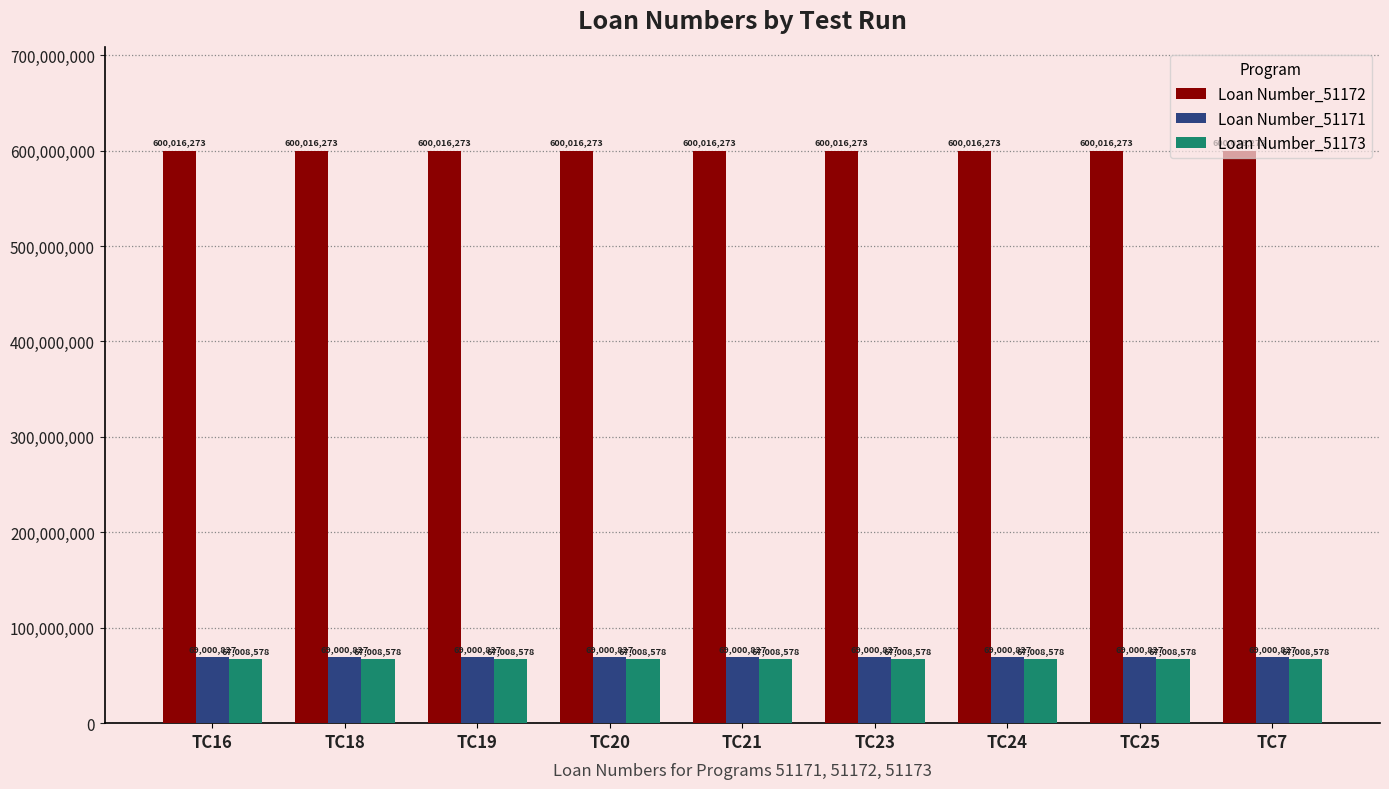

True or false: Loan Number_51173 has a value of 16715887 at TC24.

False